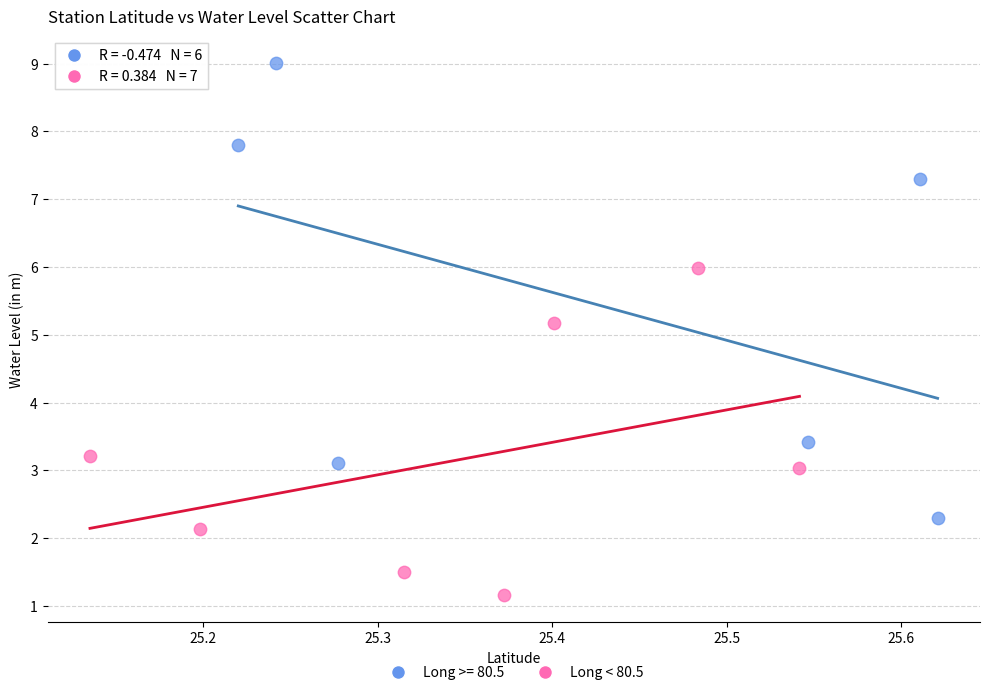

Which series reaches the maximum Y coordinate?

Long >= 80.5